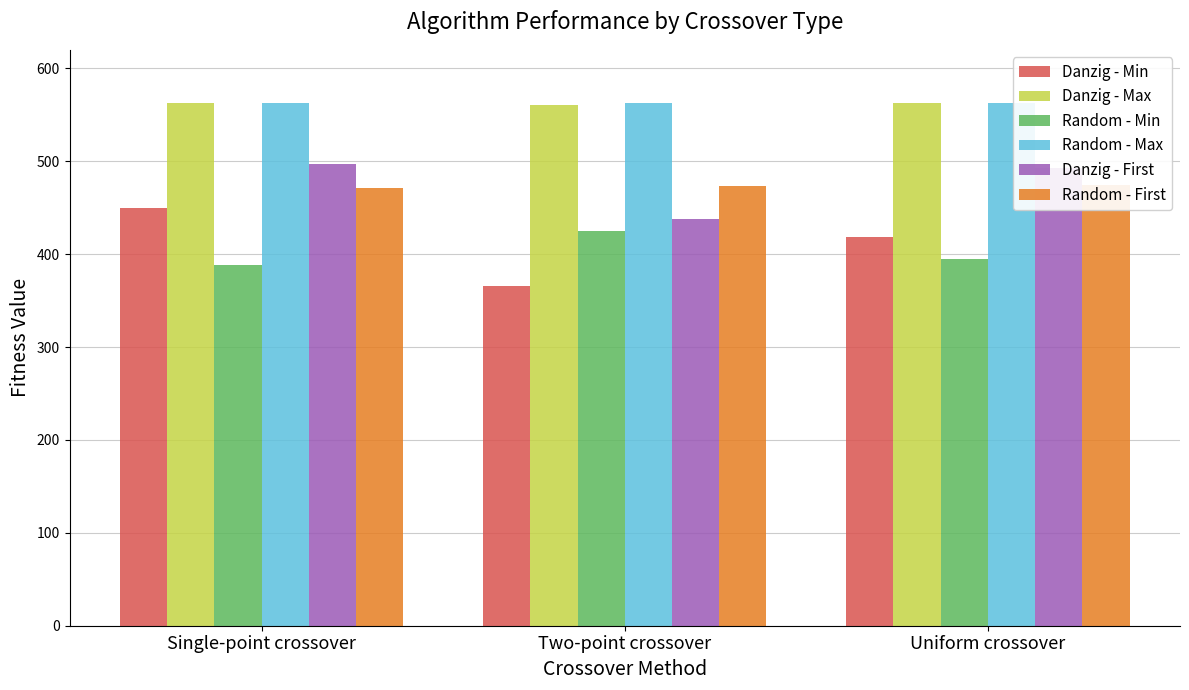

True or false: Random - Min has a value of 695 at Single-point crossover.

False